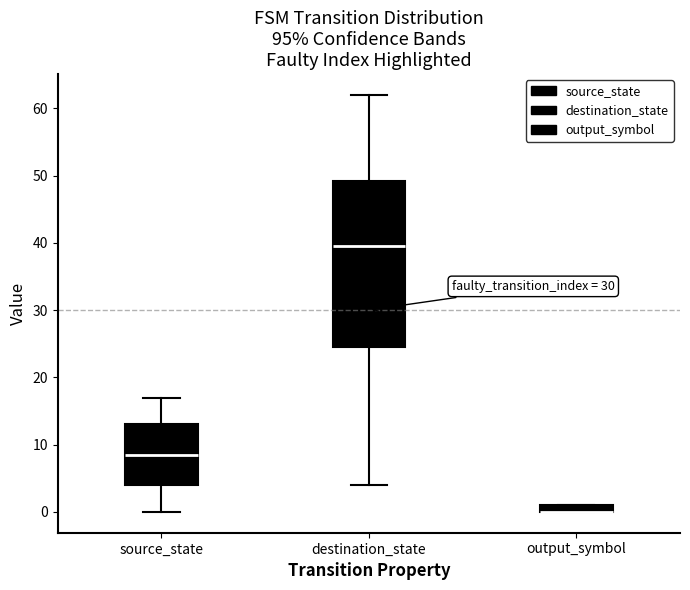

Which box is the tallest, from its lower edge to its upper edge?

destination_state